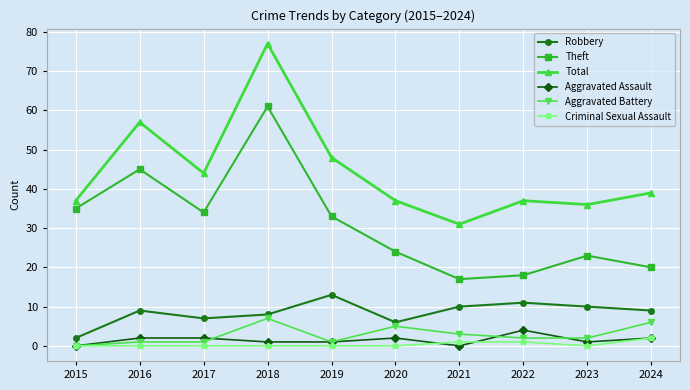

Read the Aggravated Battery value at 2020.

5